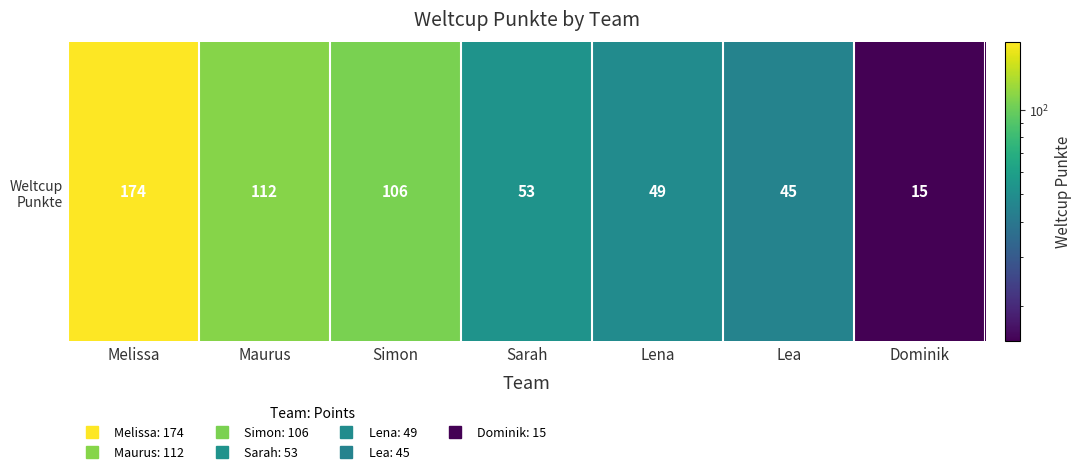

What is the minimum value shown in the chart?

15